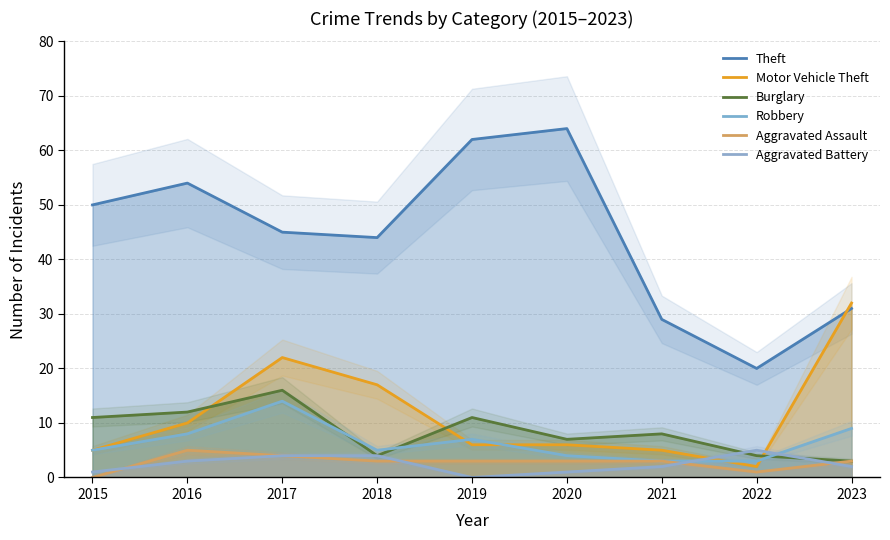

After their last crossing, which series has the higher values: Motor Vehicle Theft or Burglary?

Motor Vehicle Theft